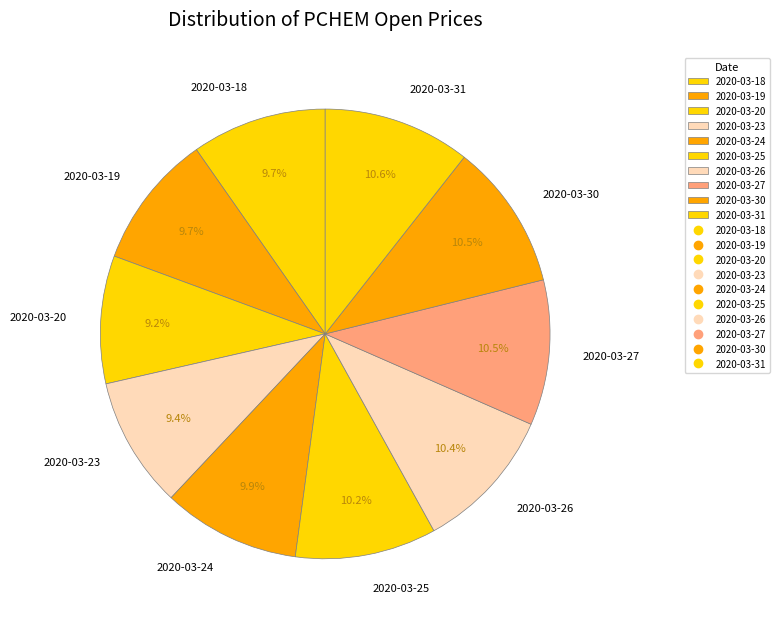

What percentage is the 2020-03-24 slice, to the nearest percent?

10%